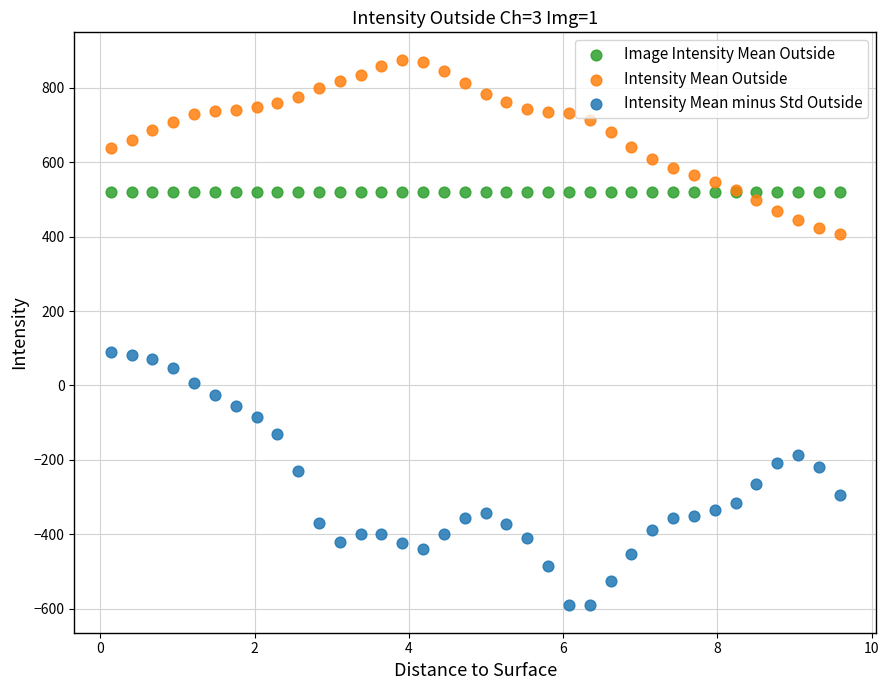

Which series reaches the maximum Y coordinate?

Intensity Mean Outside